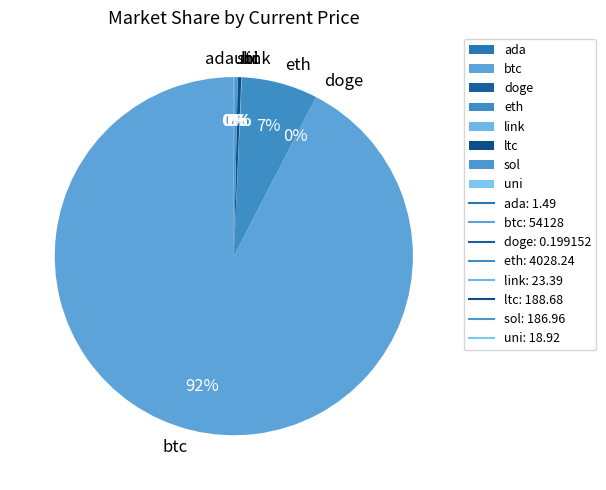

Do ltc and sol together represent more than half of the pie?

No